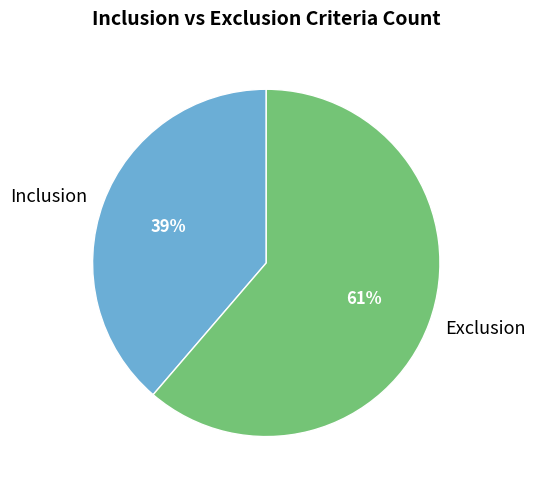

To the nearest percent, what is the combined percentage of Inclusion and Exclusion?

100%